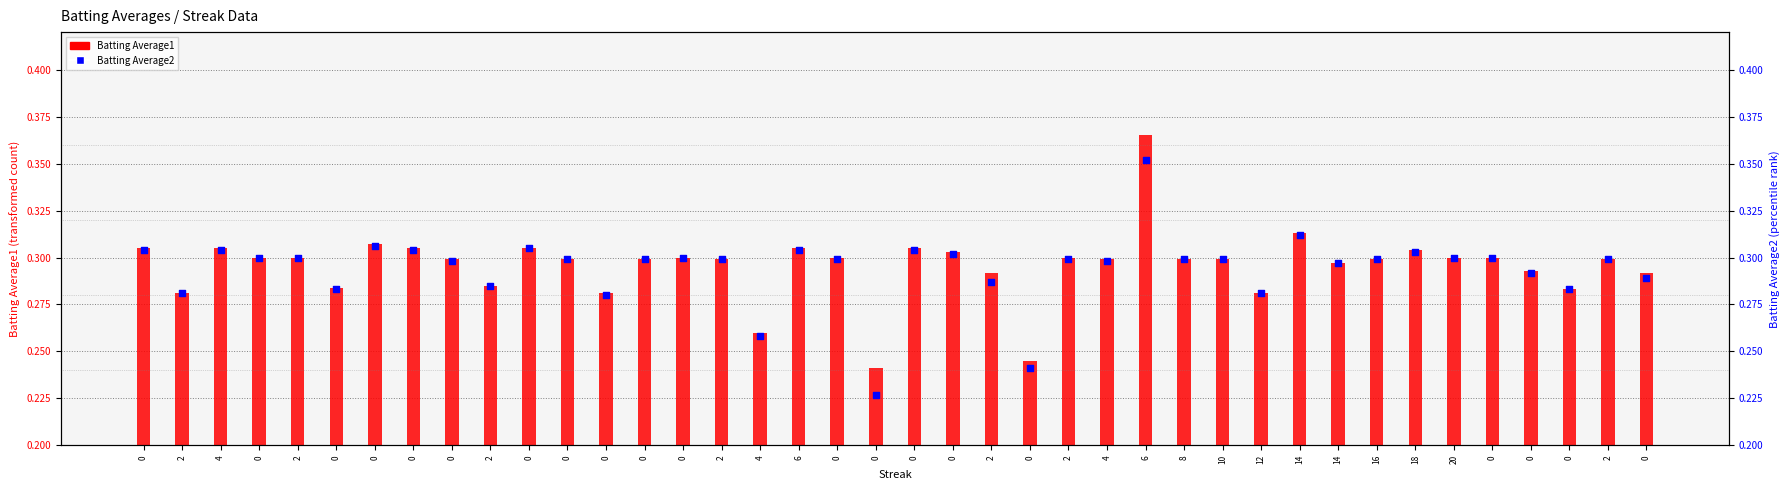

Is the value of Batting Average2 at 0 greater than the value of Batting Average1 at 4?

No